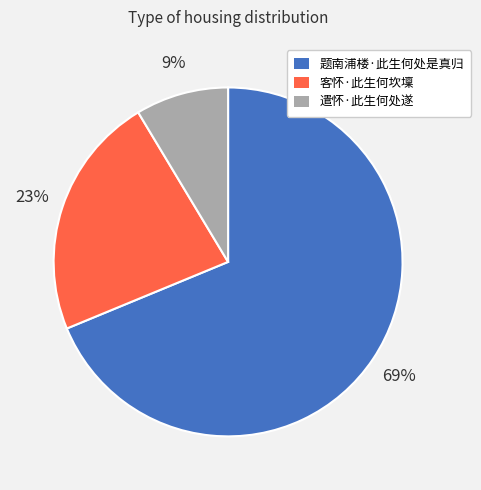

The 遣怀·此生何处遂 slice represents 9% of the pie. True or false?

True